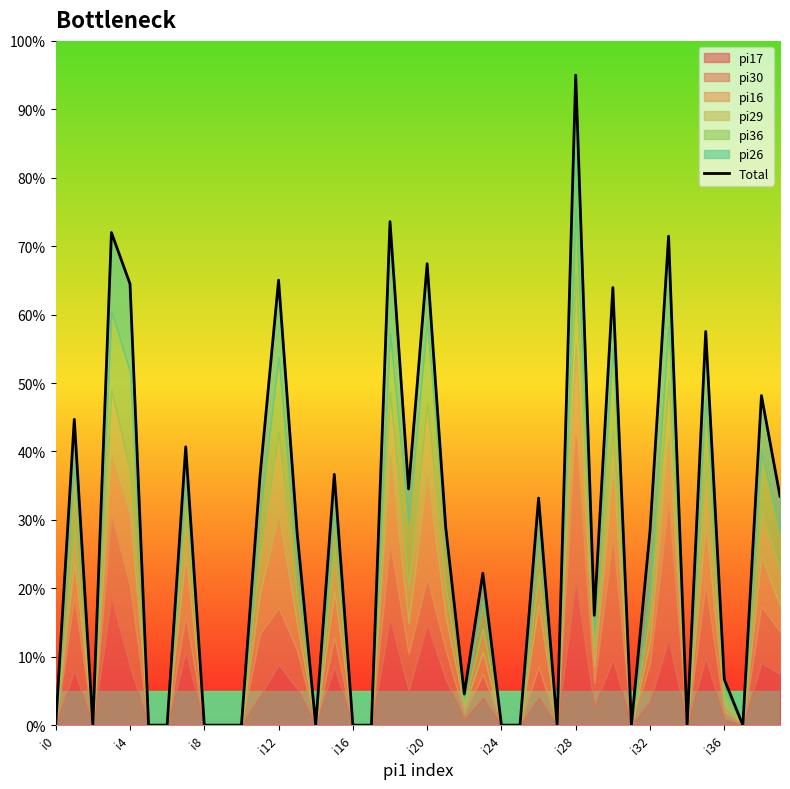

What is the difference between the second highest and second lowest values?

73.6